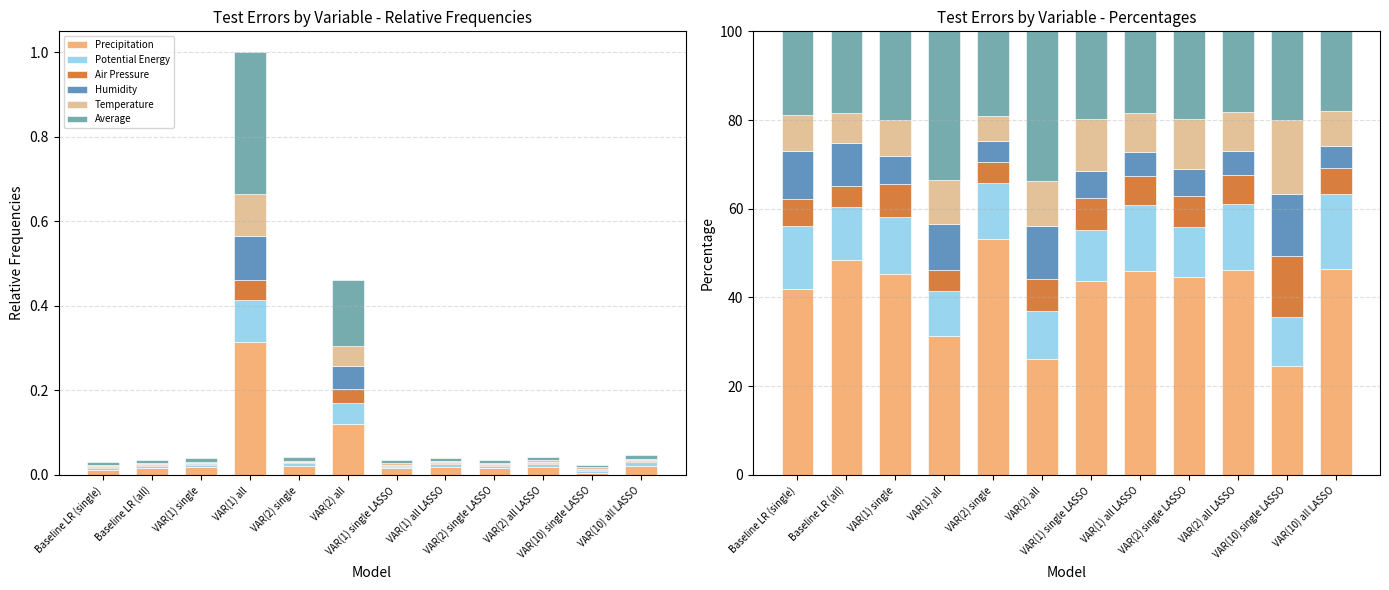

Which has a higher value, VAR(1) all LASSO or VAR(2) single?

VAR(2) single